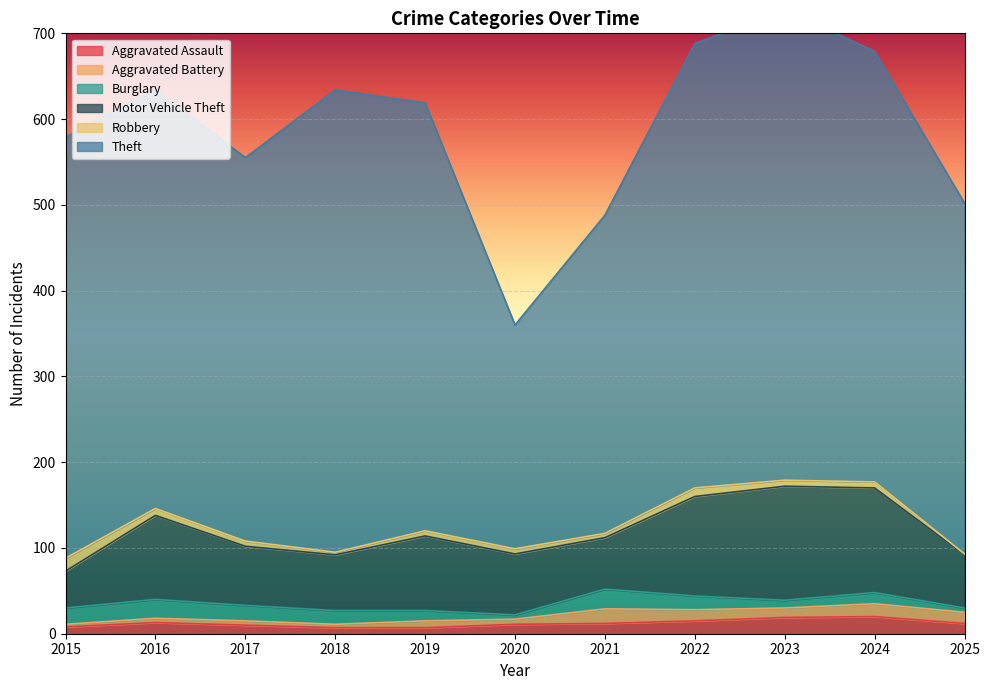

At which label does Burglary reach its minimum?

2020